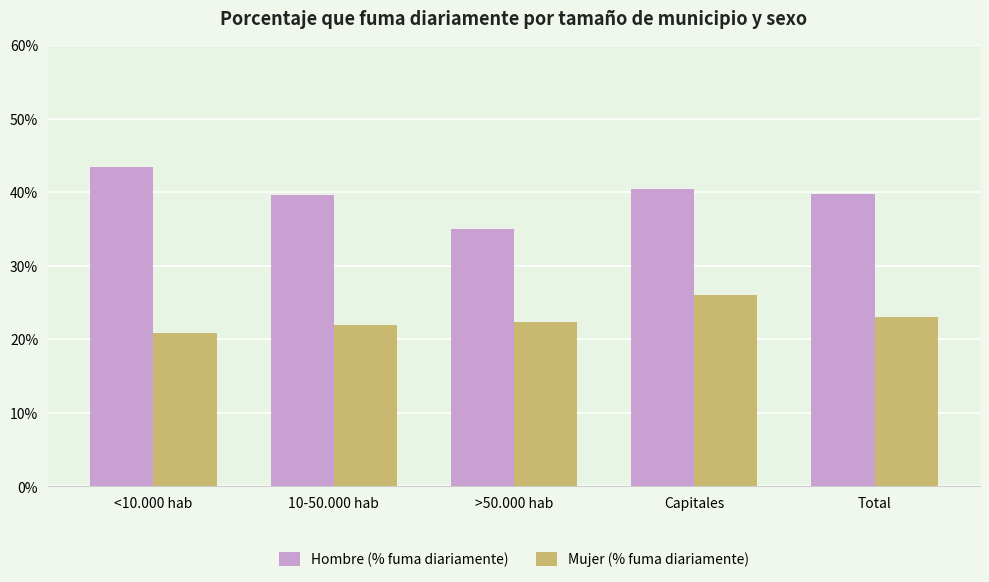

How many data points does each series have?

5